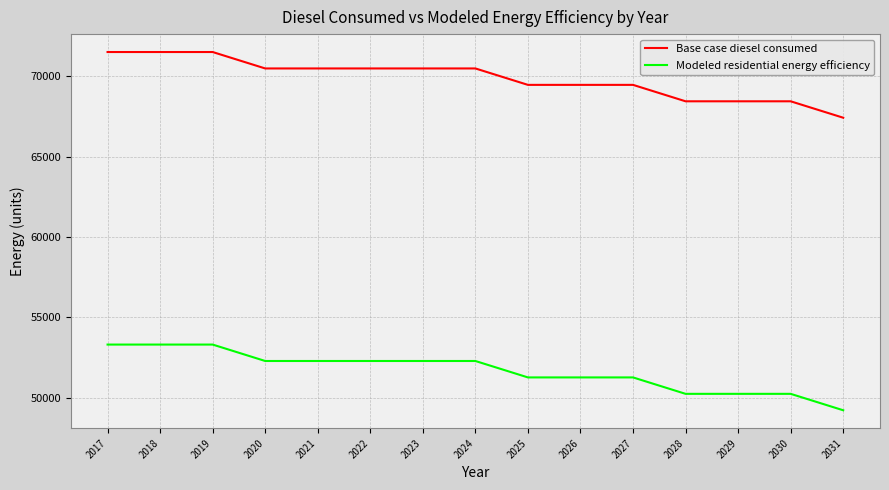

Reading left to right, transcribe all the data shown in this chart.

Base case diesel consumed: 2017=71495.6	2018=71495.6	2019=71495.6	2020=70474.6	2021=70474.6	2022=70474.6	2023=70474.6	2024=70474.6	2025=69453.6	2026=69453.6	2027=69453.6	2028=68432.5	2029=68432.5	2030=68432.5	2031=67411.5
Modeled residential energy efficiency: 2017=53310.4	2018=53310.4	2019=53310.4	2020=52289.4	2021=52289.4	2022=52289.4	2023=52289.4	2024=52289.4	2025=51268.3	2026=51268.3	2027=51268.3	2028=50247.3	2029=50247.3	2030=50247.3	2031=49226.3